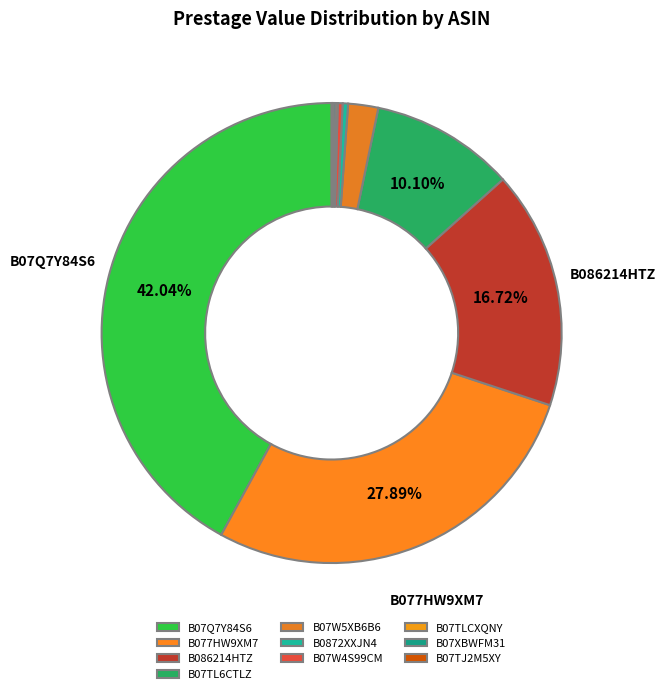

Does B0872XXJN4 account for over 50% of the chart?

No